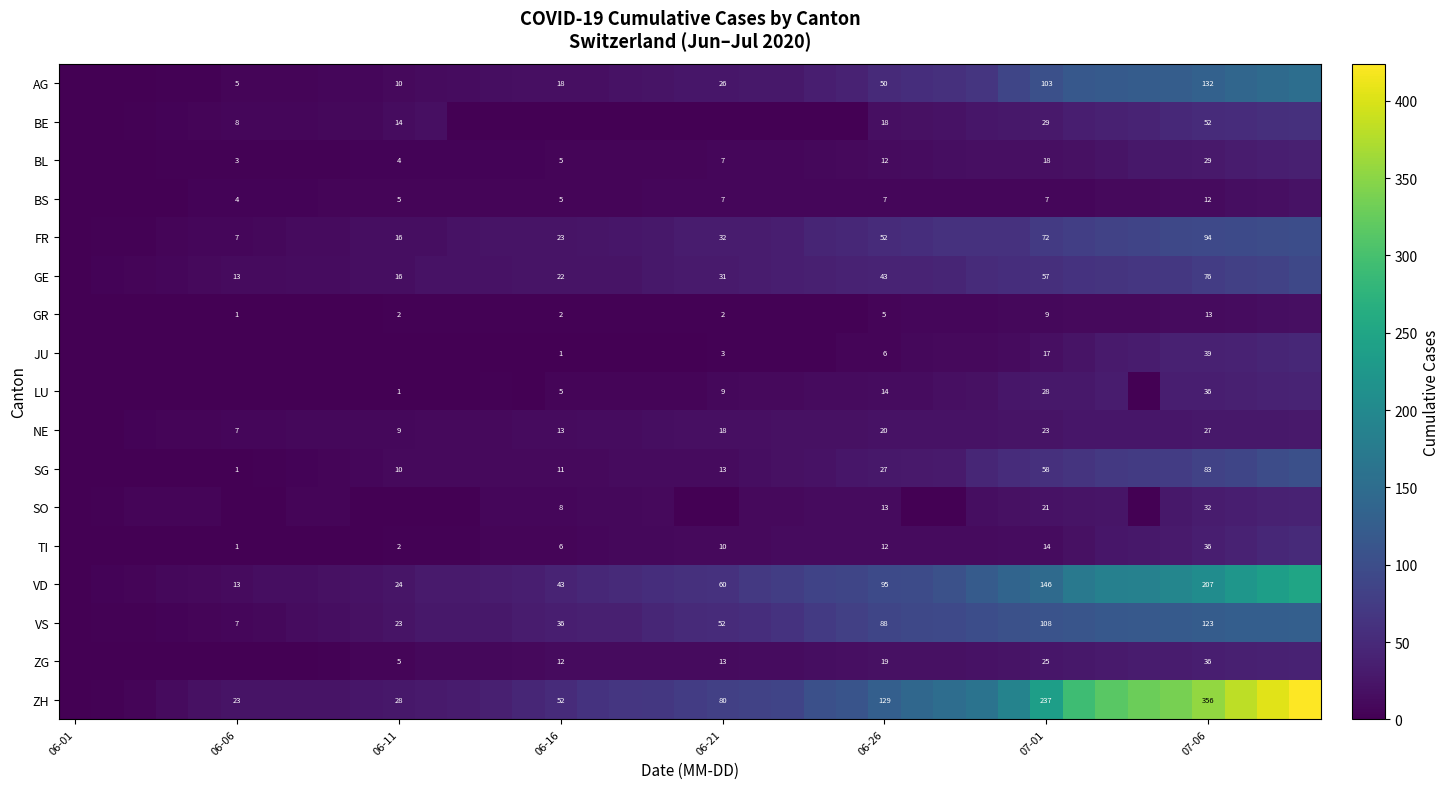

What is the spread (max minus min) of values at 07-06?

344